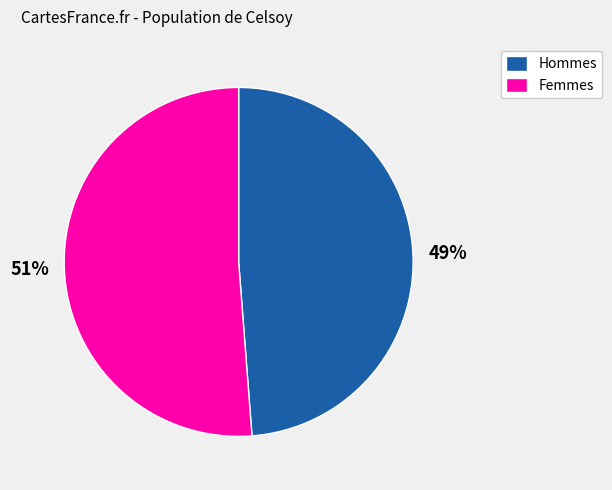

Approximately how many times larger is the value at Hommes compared to Femmes?

1.0